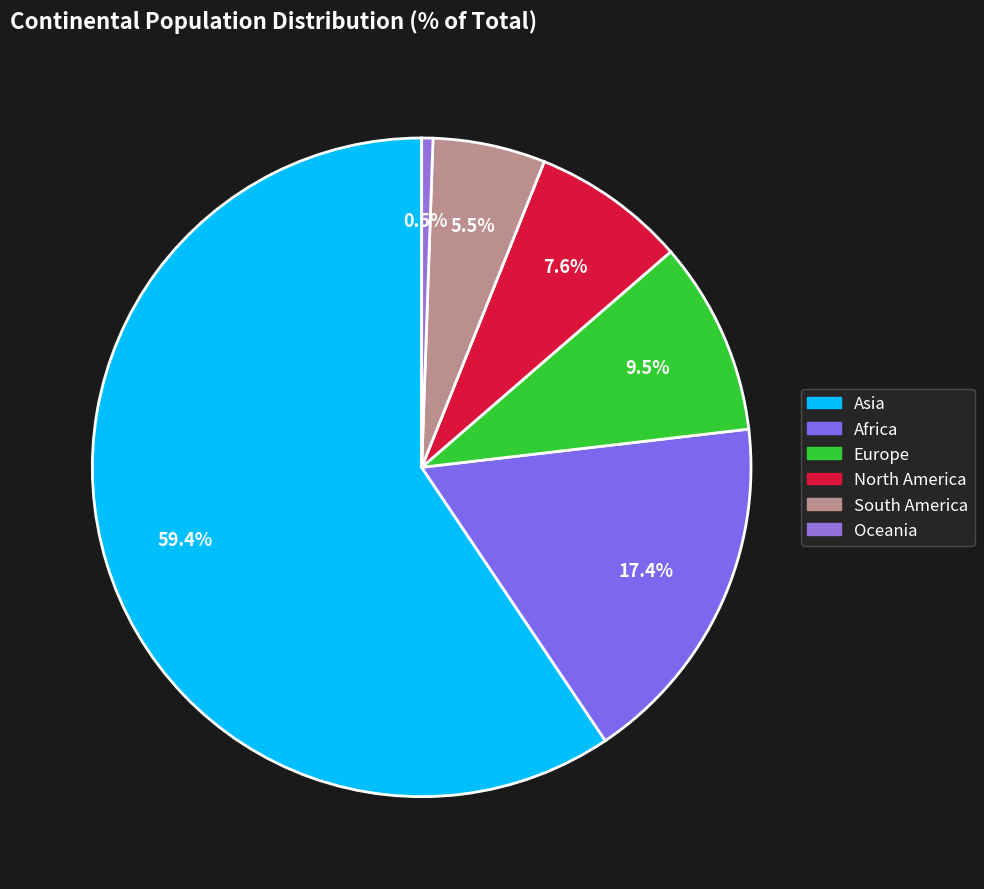

Is it true that Oceania is 1% of the pie?

True